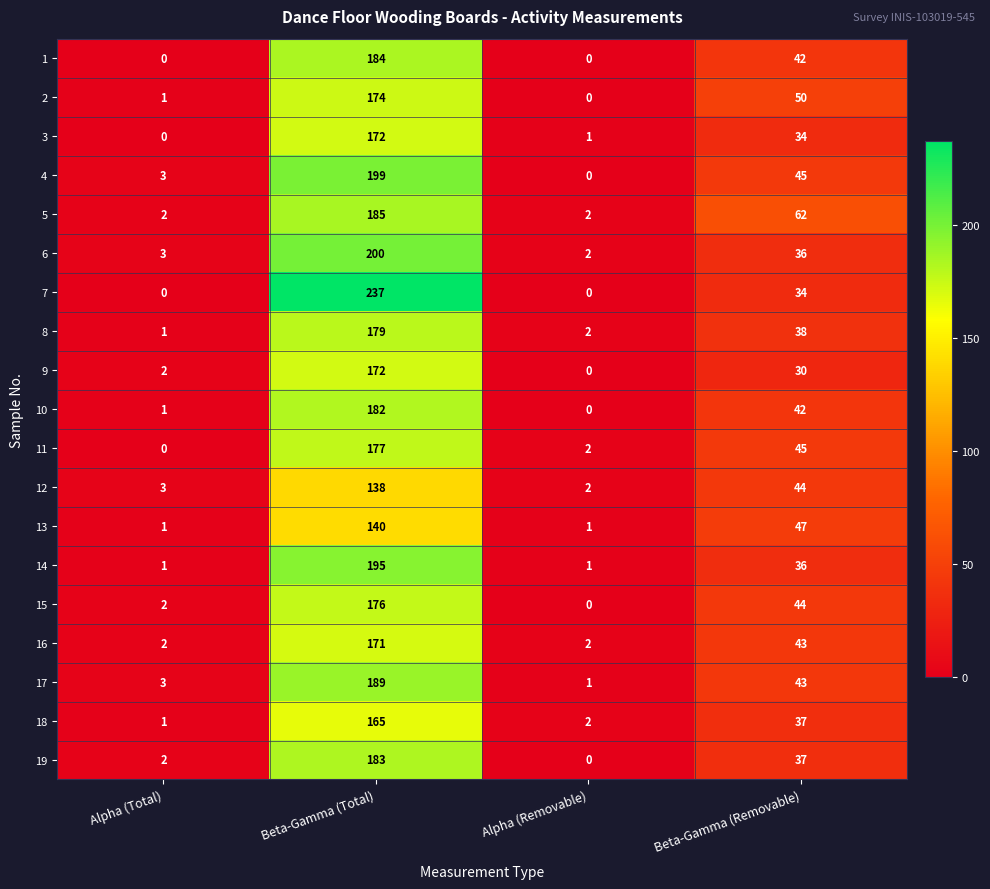

The 1 series shows 73 at Beta-Gamma (Removable). True or false?

False